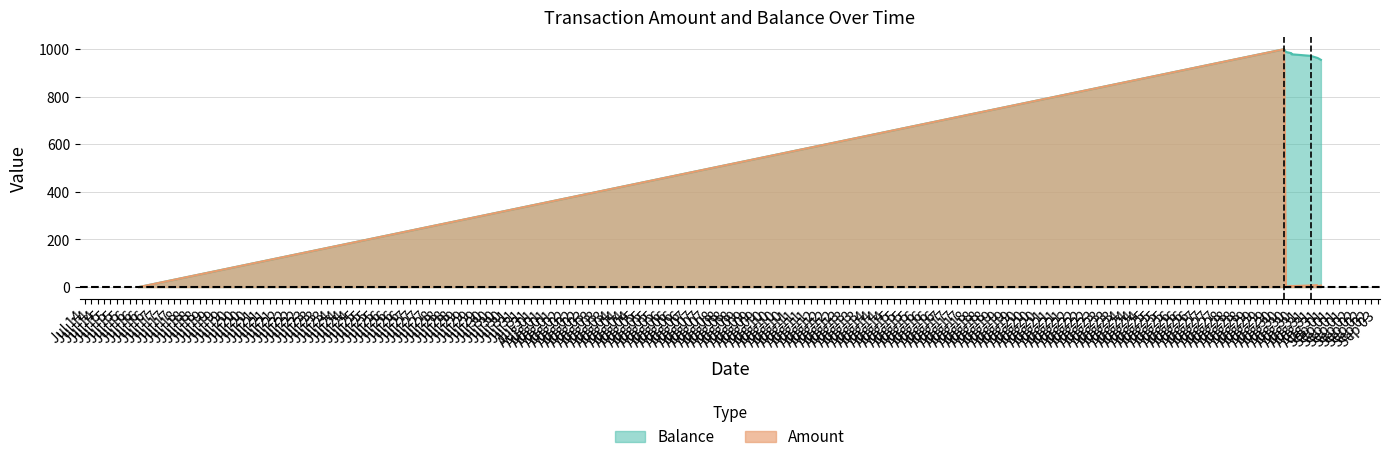

What are all the series names shown in the legend?

Balance, Amount